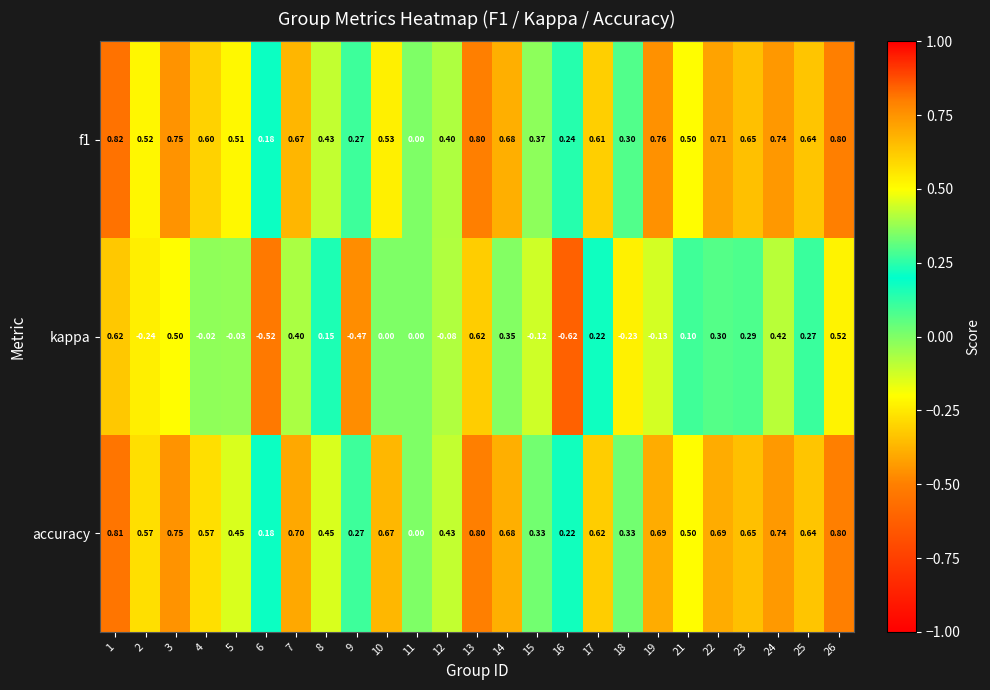

At which category is the sum across all series the highest?

1